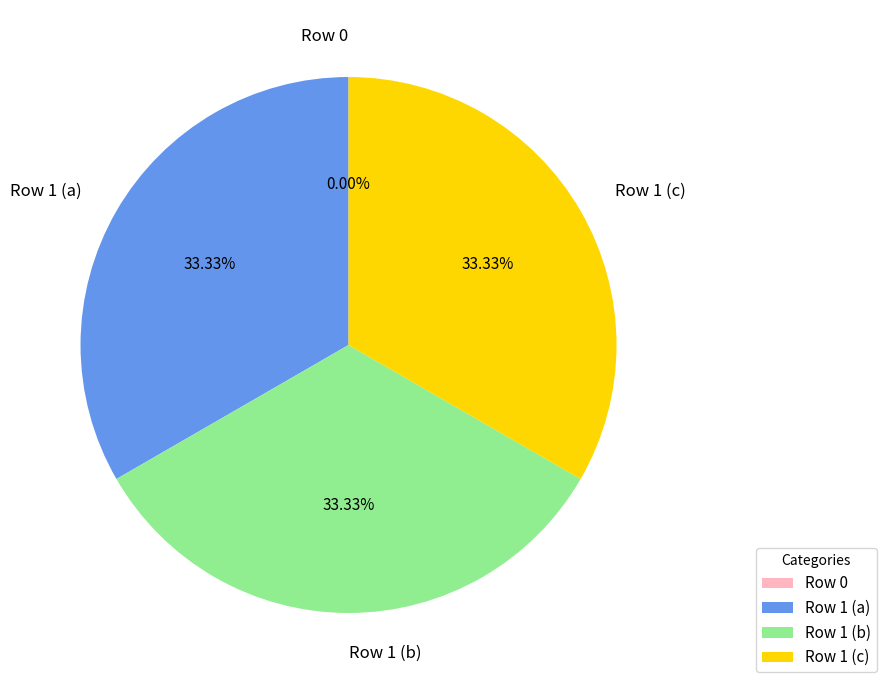

How many segments does this pie chart have?

4